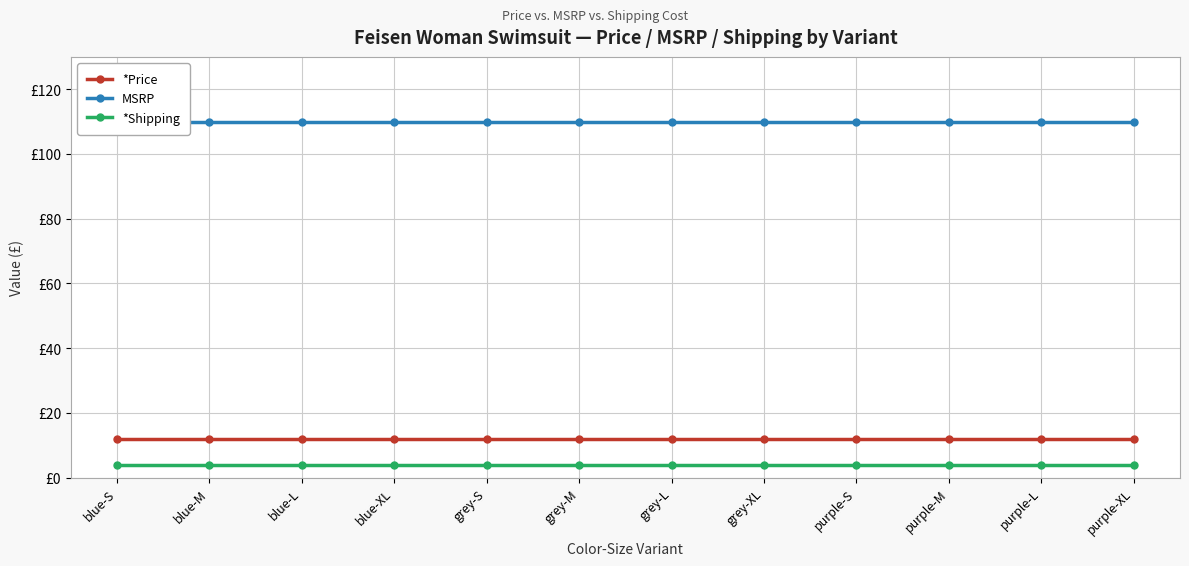

What is the label of the 7th point from the right?

grey-M